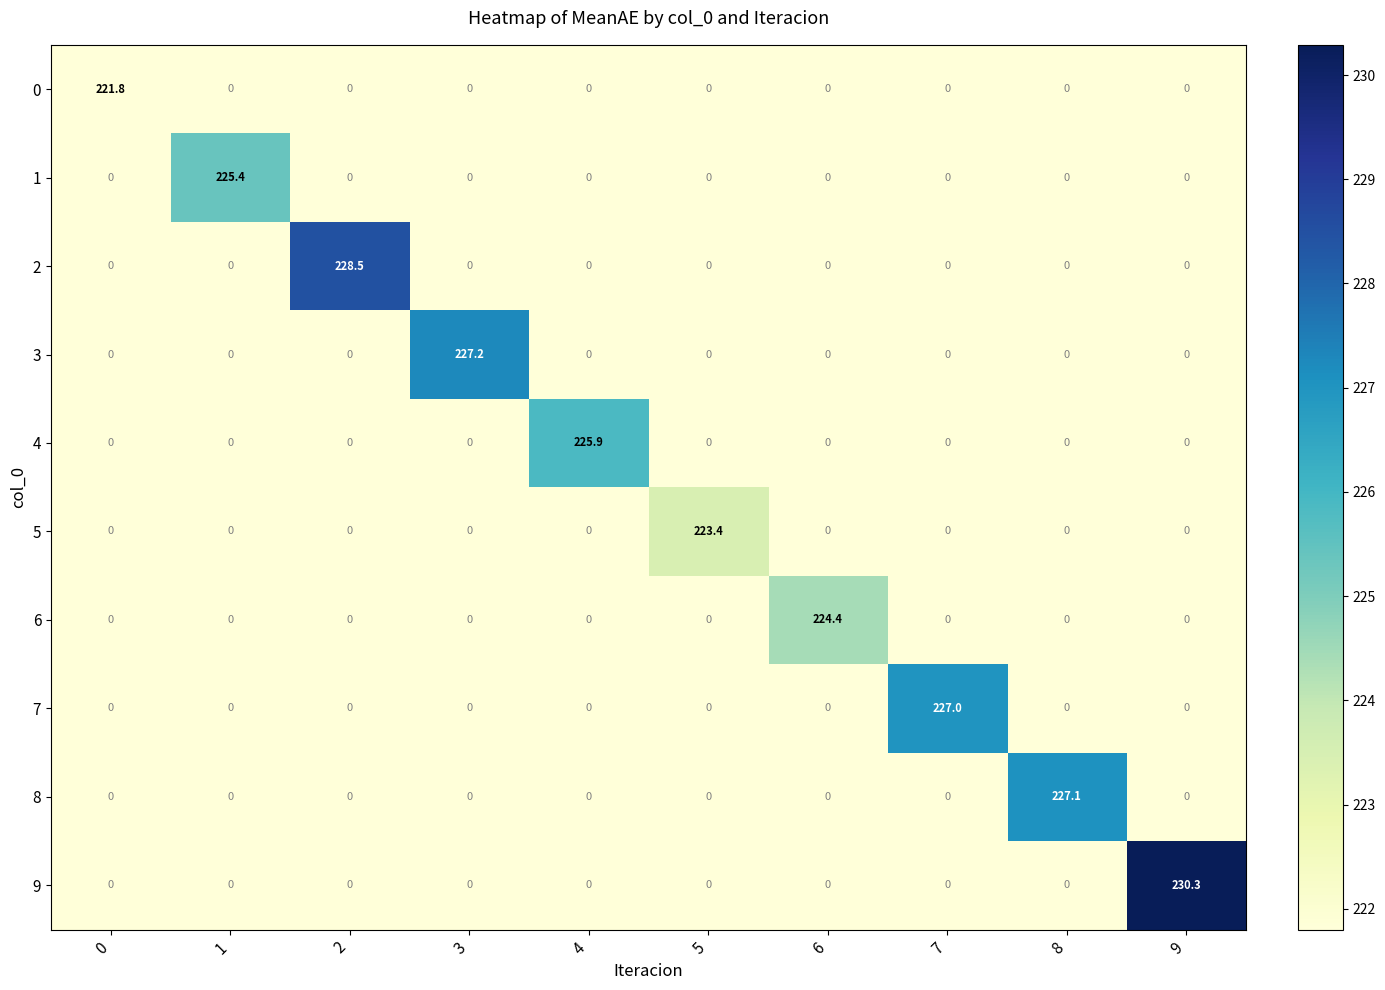

What is the difference between the maximum and minimum values in the 3 series?

227.2